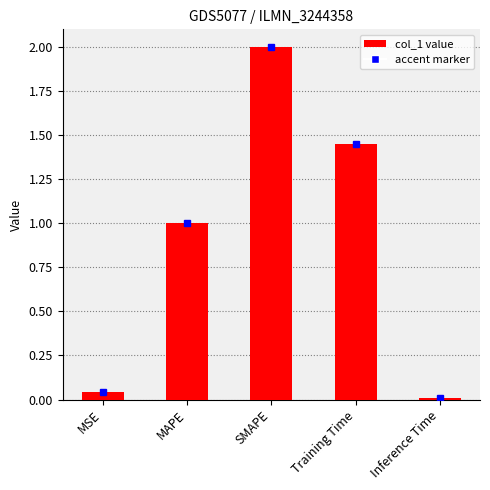

The chart shows a value of 1.0 at MAPE. True or false?

True